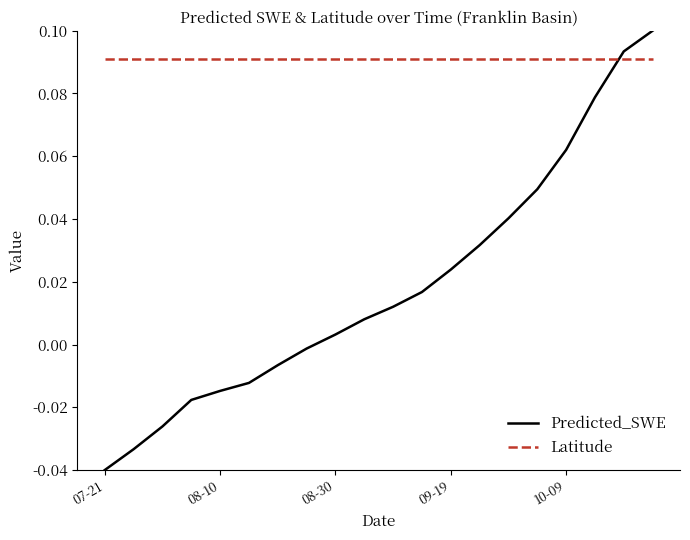

Does the chart have visible grid lines?

No